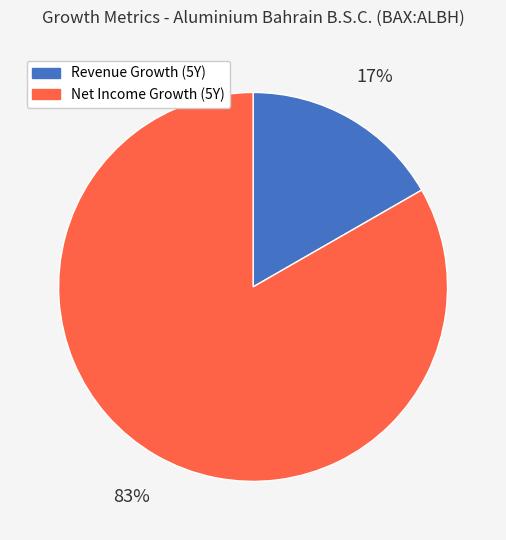

How many slices are in this pie chart?

2